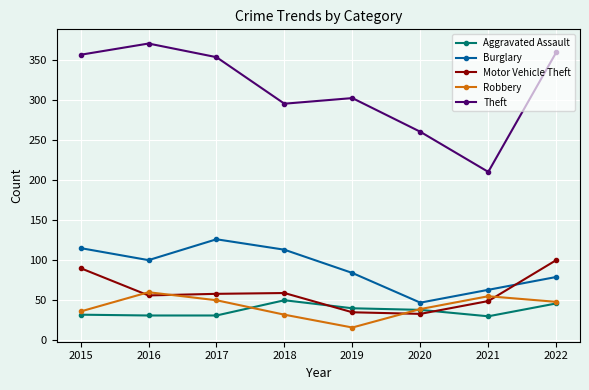

At 2021, list the series in order from largest to smallest.

Theft, Burglary, Robbery, Motor Vehicle Theft, Aggravated Assault